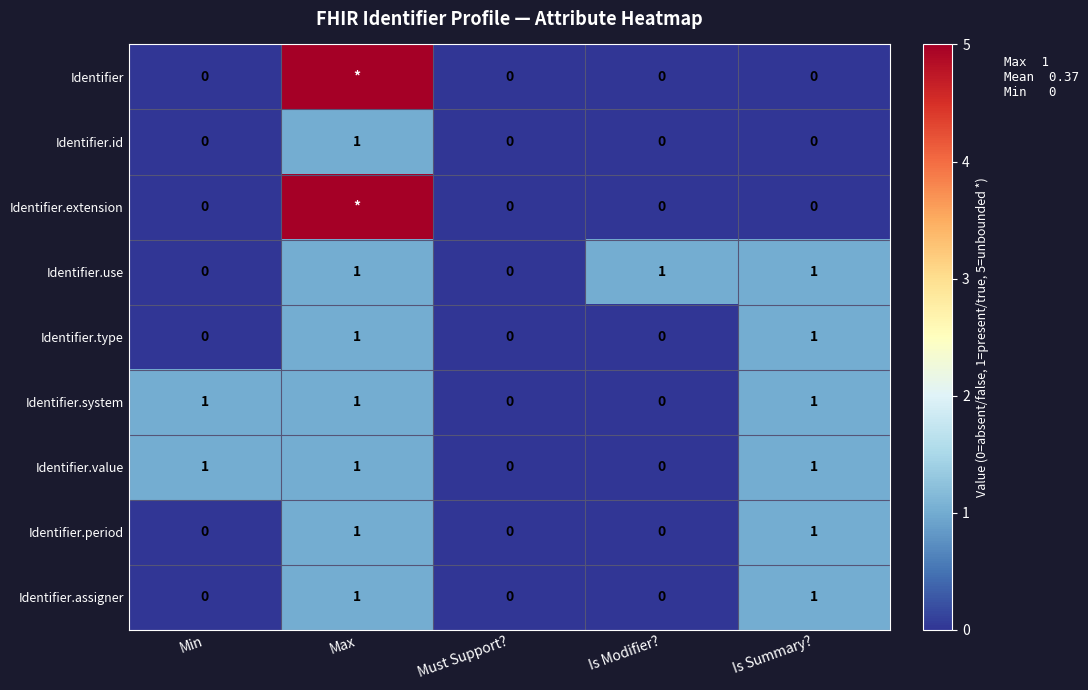

True or false: Identifier.type has a value of -1 at Min.

False